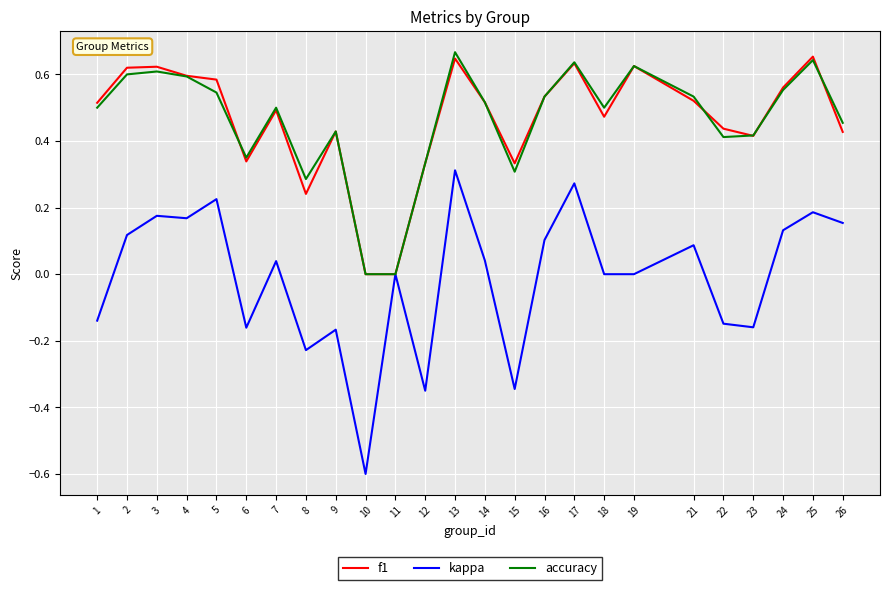

Is the value of accuracy at 16 greater than the value of f1 at 11?

Yes